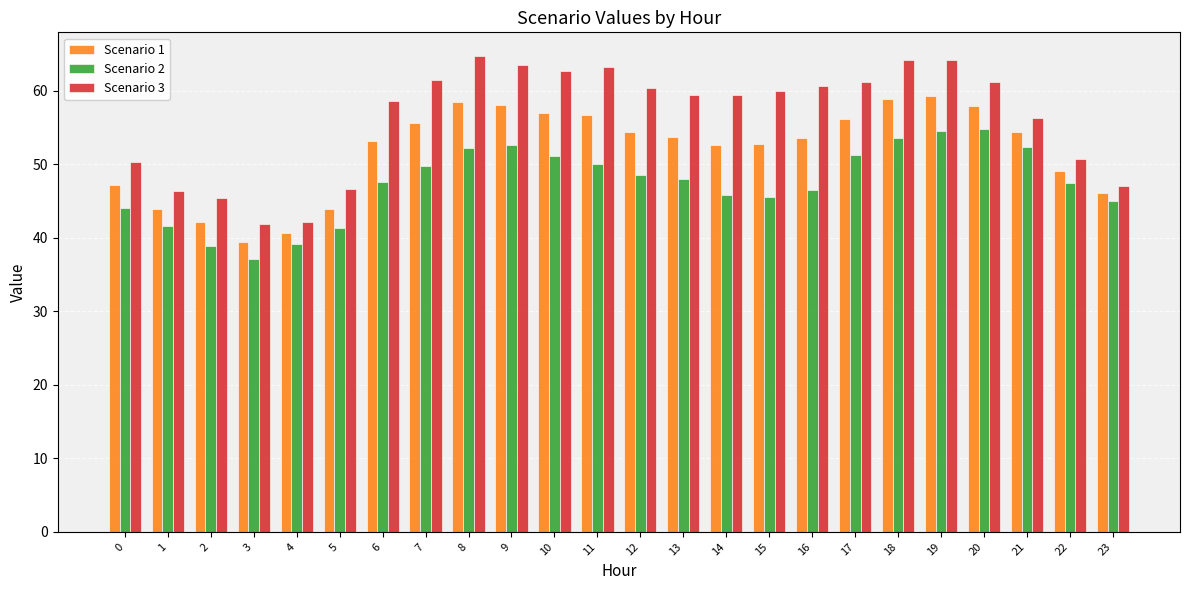

What is the value of the Scenario 1 bar at the 16th from the left?

52.7